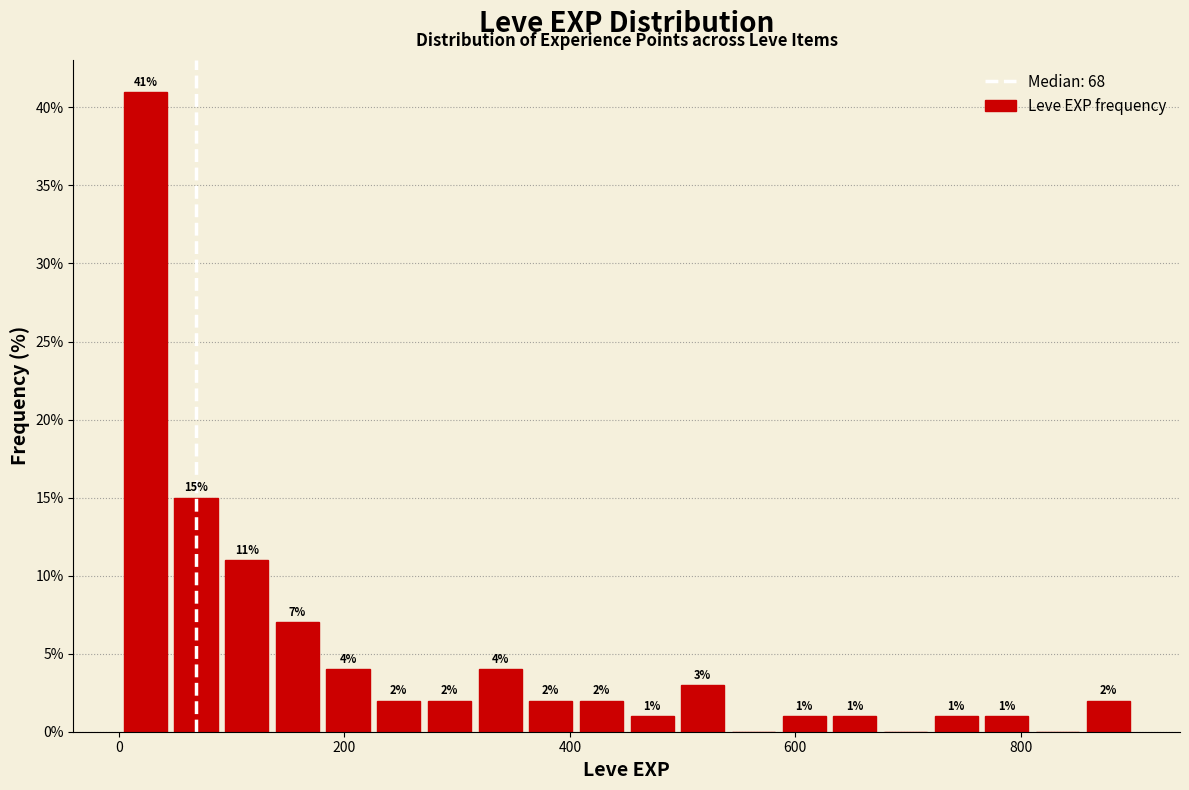

Read against the x-axis, roughly where is the centre of the tallest bar?

20